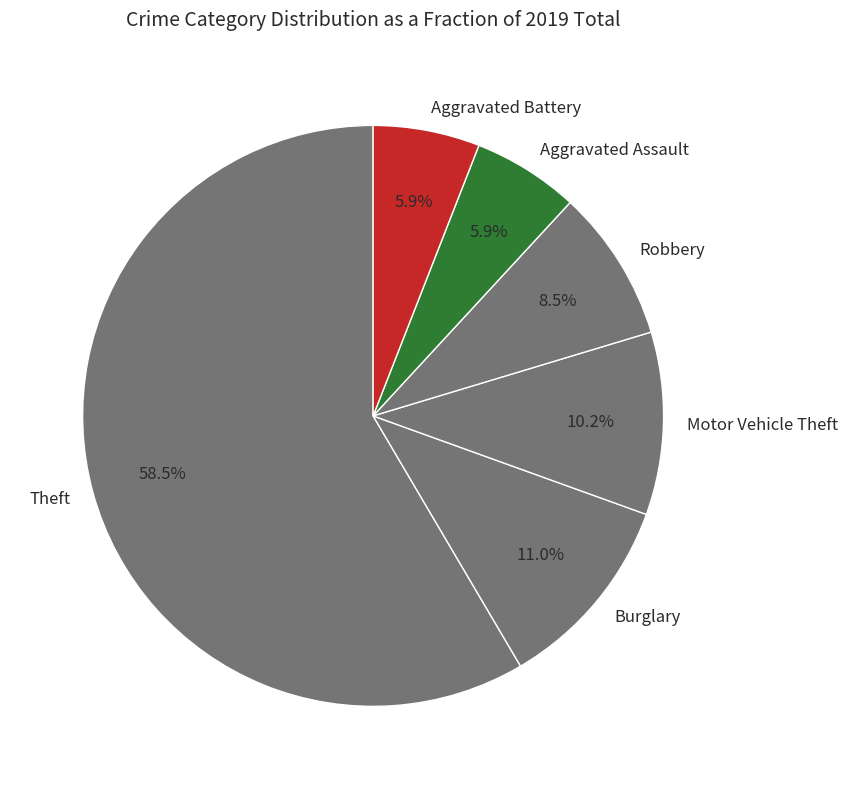

Which has a higher value, Motor Vehicle Theft or Aggravated Battery?

Motor Vehicle Theft